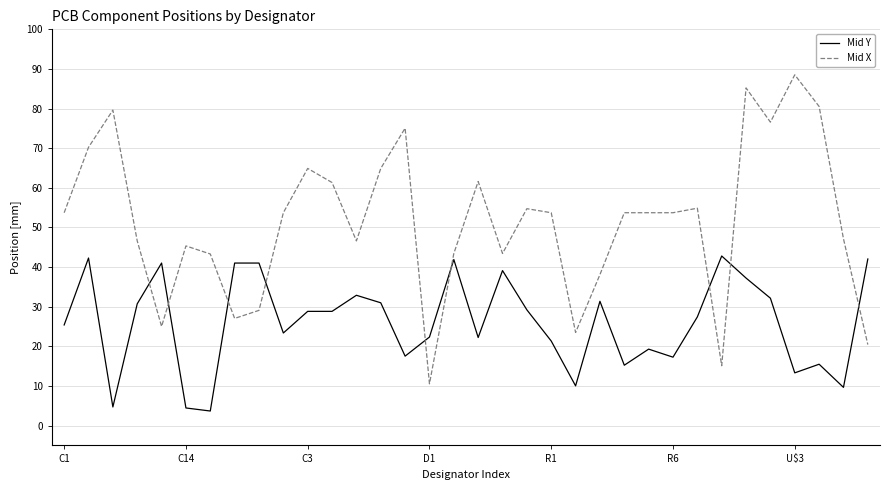

What is the highest value of the Mid Y series?

42.8